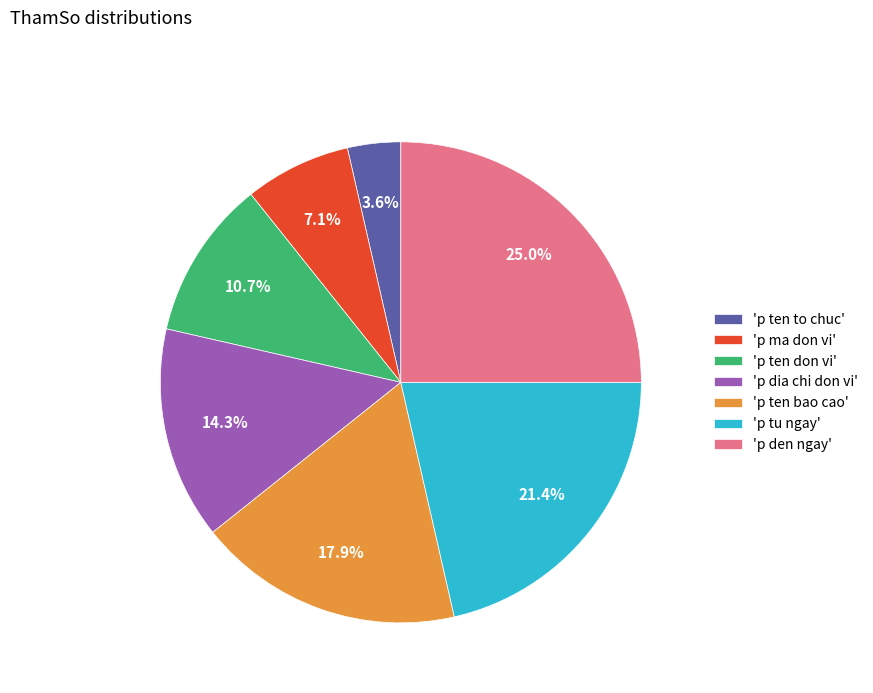

Which has a higher value, 'p ma don vi' or 'p tu ngay'?

'p tu ngay'